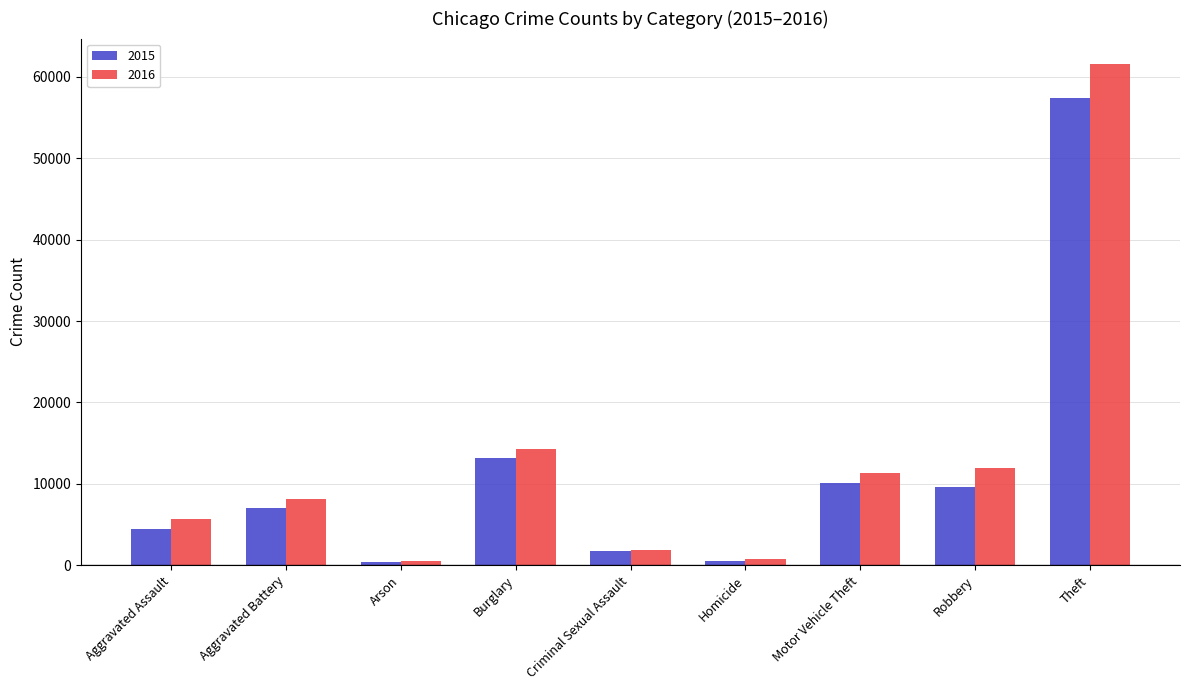

What is the maximum value for 2015?

57351